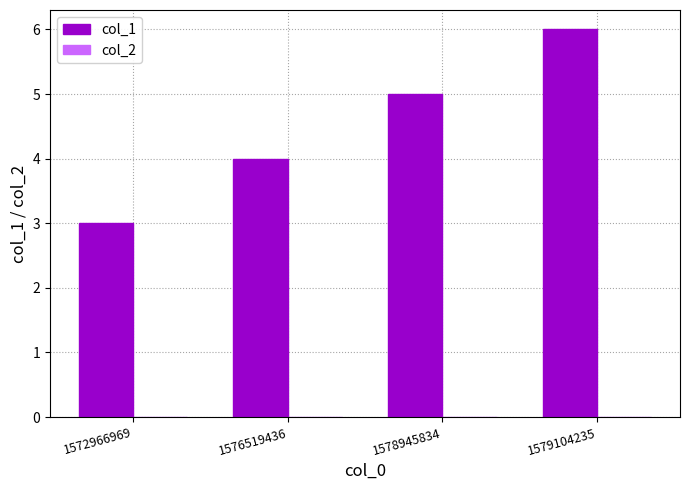

Reading left to right, what are all the values shown in this chart?

3	4	5	6